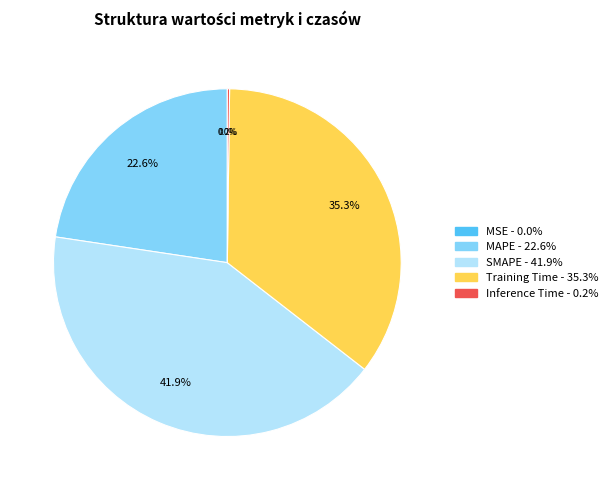

Which has a higher value, SMAPE or Training Time?

SMAPE